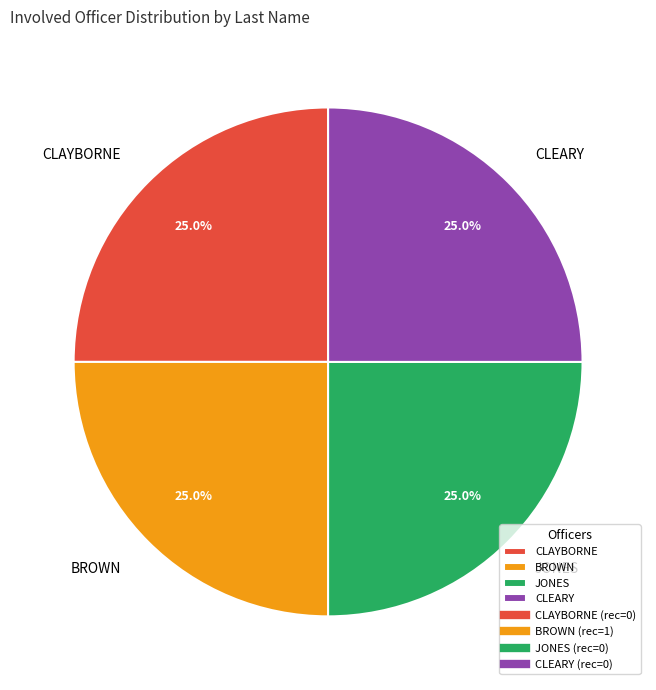

Is BROWN the majority of the pie?

No